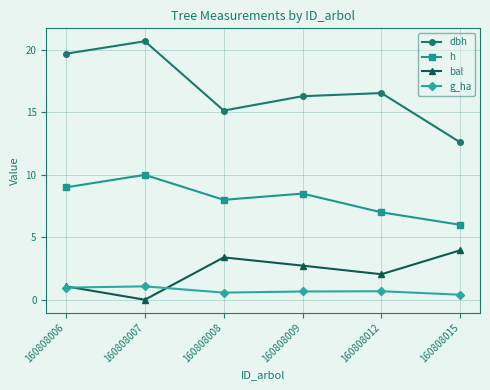

Rank the series by their maximum value, from lowest to highest.

g_ha, bal, h, dbh